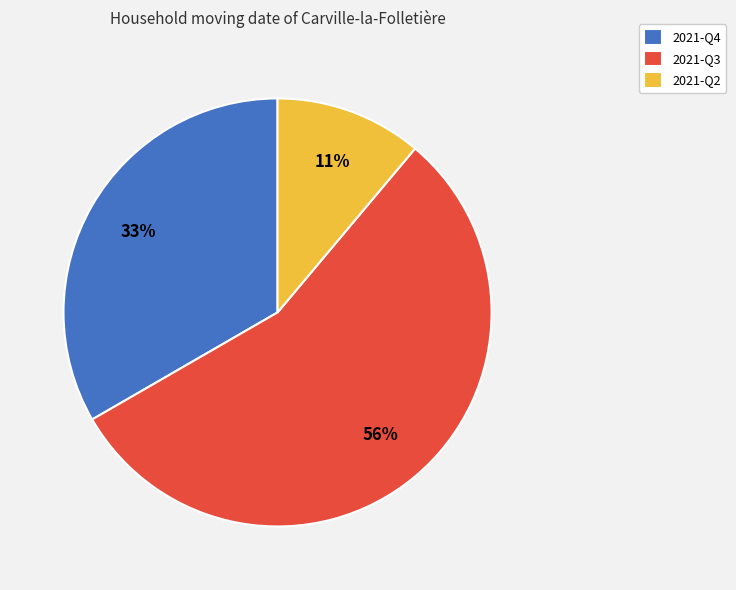

Is it true that 2021-Q4 is 25% of the pie?

False